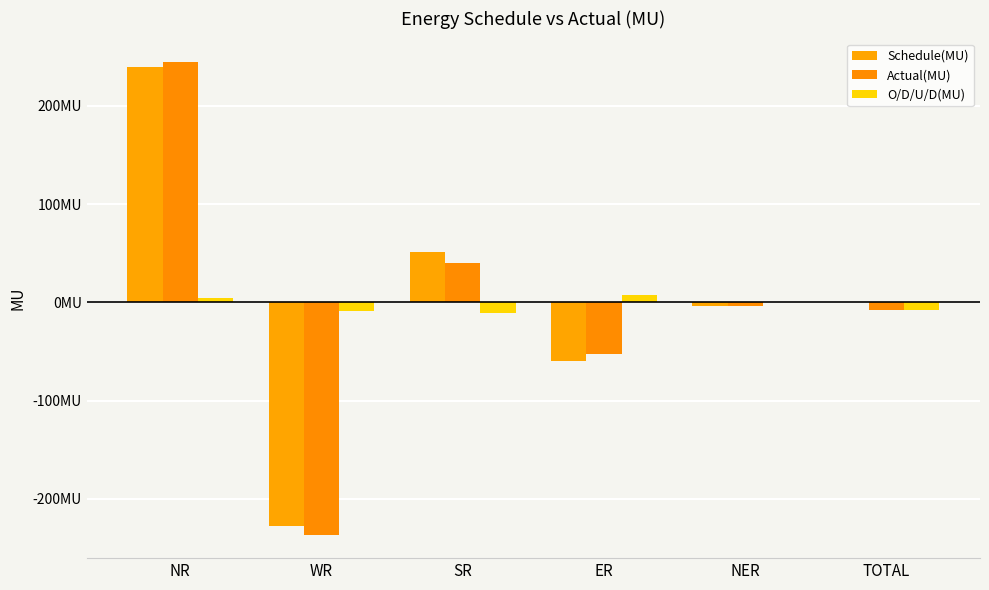

What is the sum of all Actual(MU) values?

-16.0